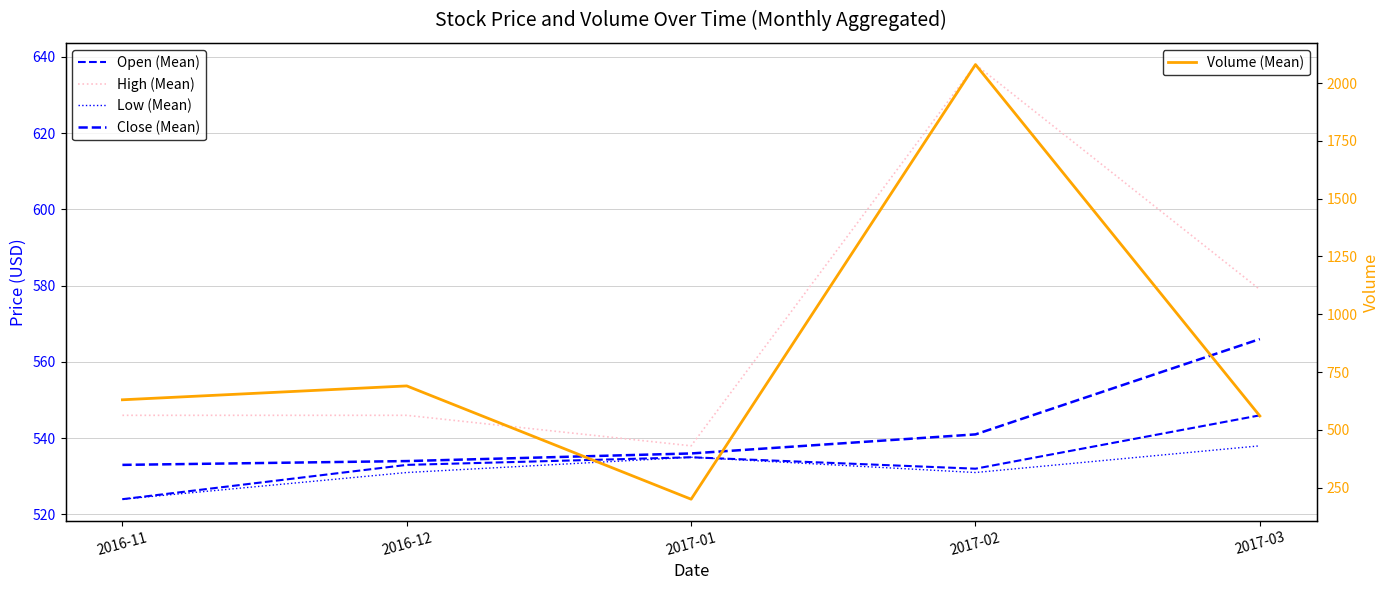

Which series has the largest total across all categories?

Volume (Mean)